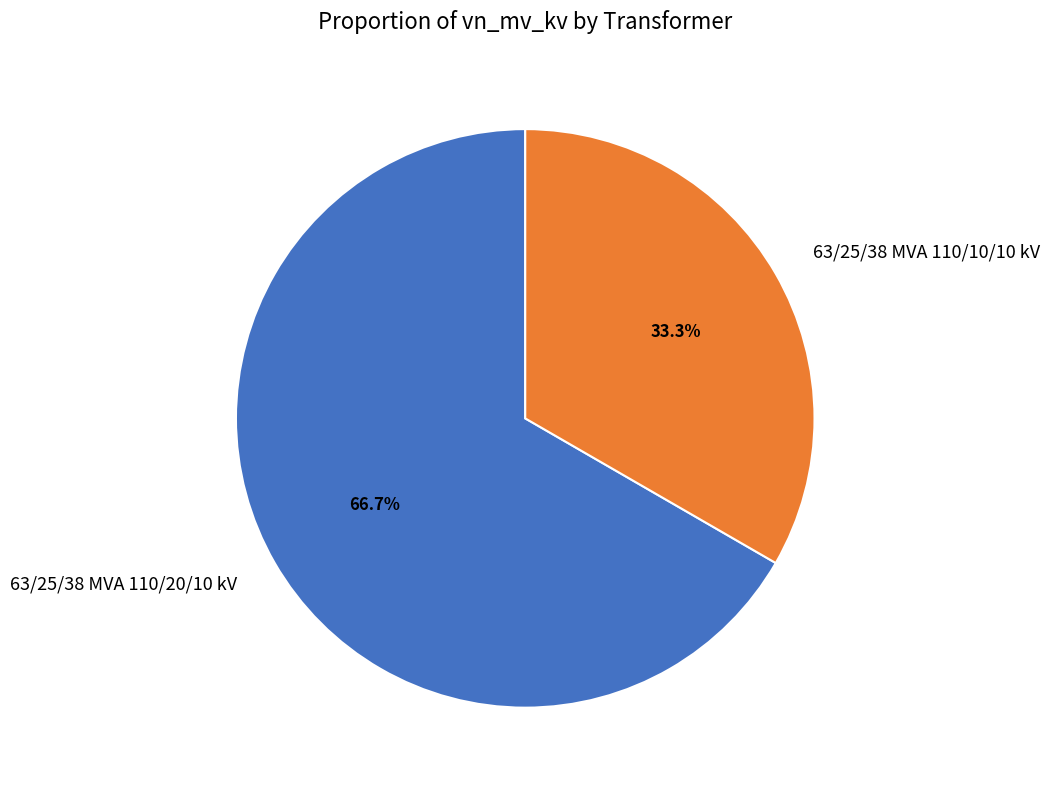

Combined, what portion of the pie is 63/25/38 MVA 110/20/10 kV and 63/25/38 MVA 110/10/10 kV?

100.0%